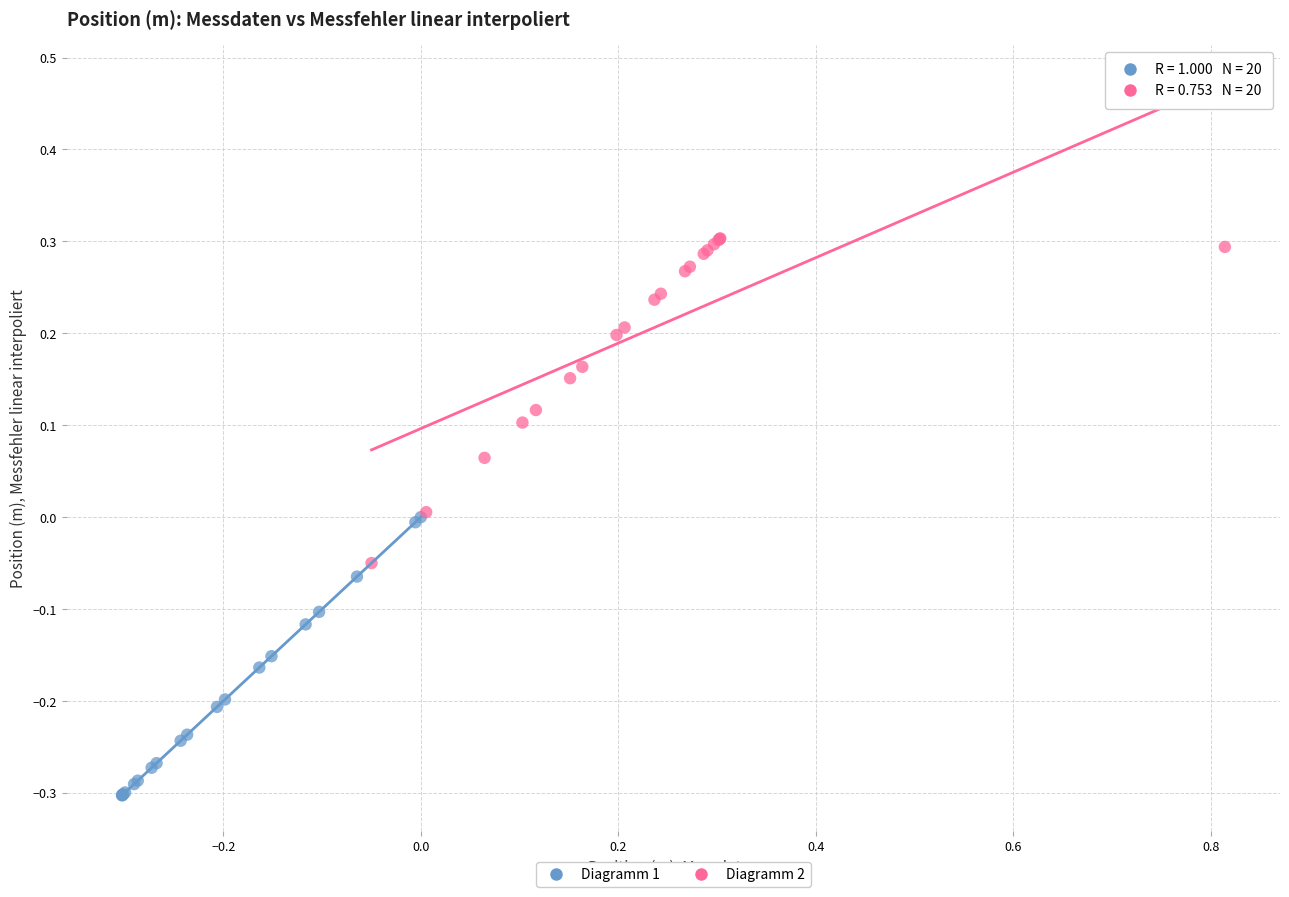

What are all the series names shown in the legend?

Diagramm 1, Diagramm 2